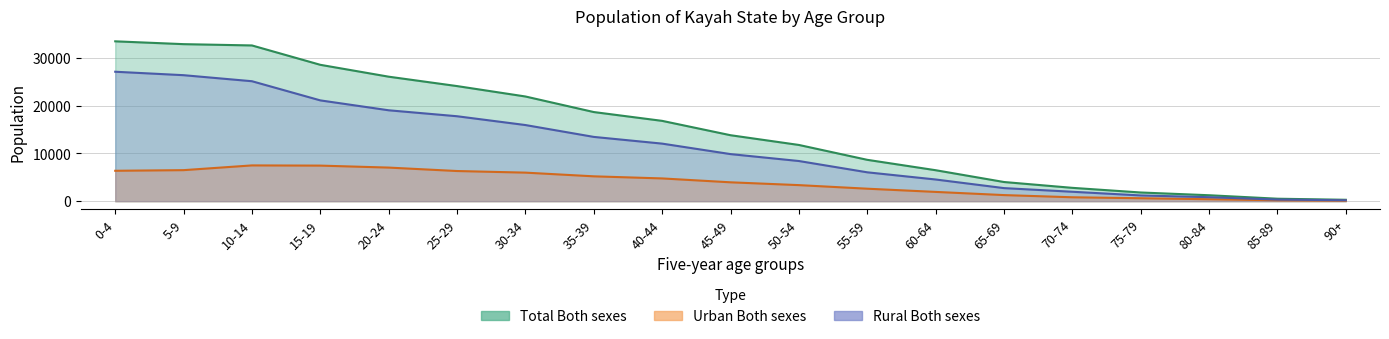

What is the difference between the second highest and minimum values in the Urban Both sexes series?

7351